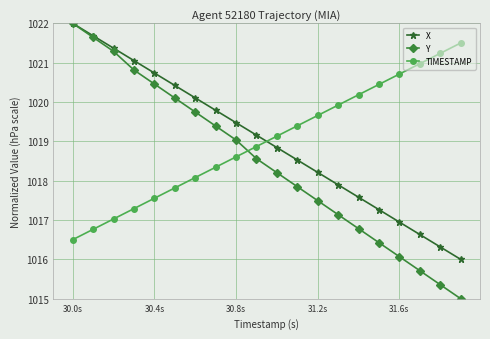

How many categories are shown in the chart?

20